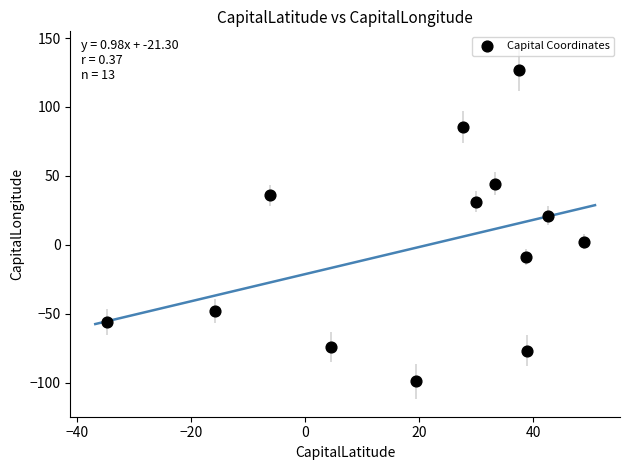

What is the range of Y values (max minus min)?

226.1